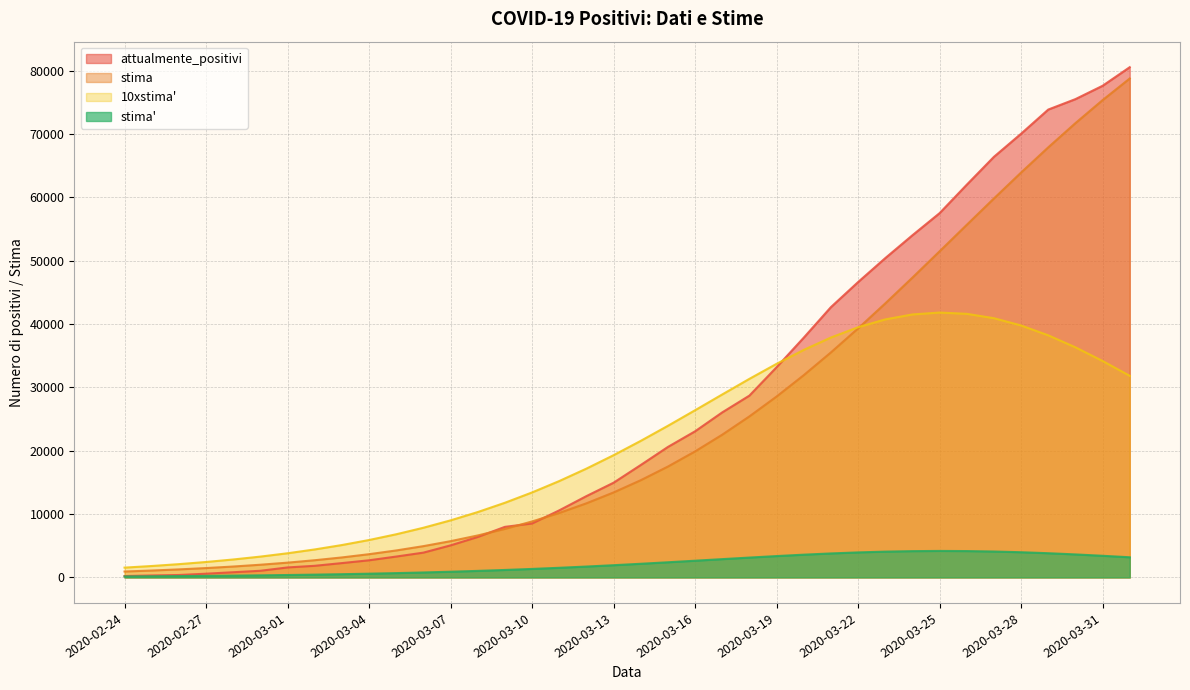

Which series has the largest total across all categories?

attualmente_positivi